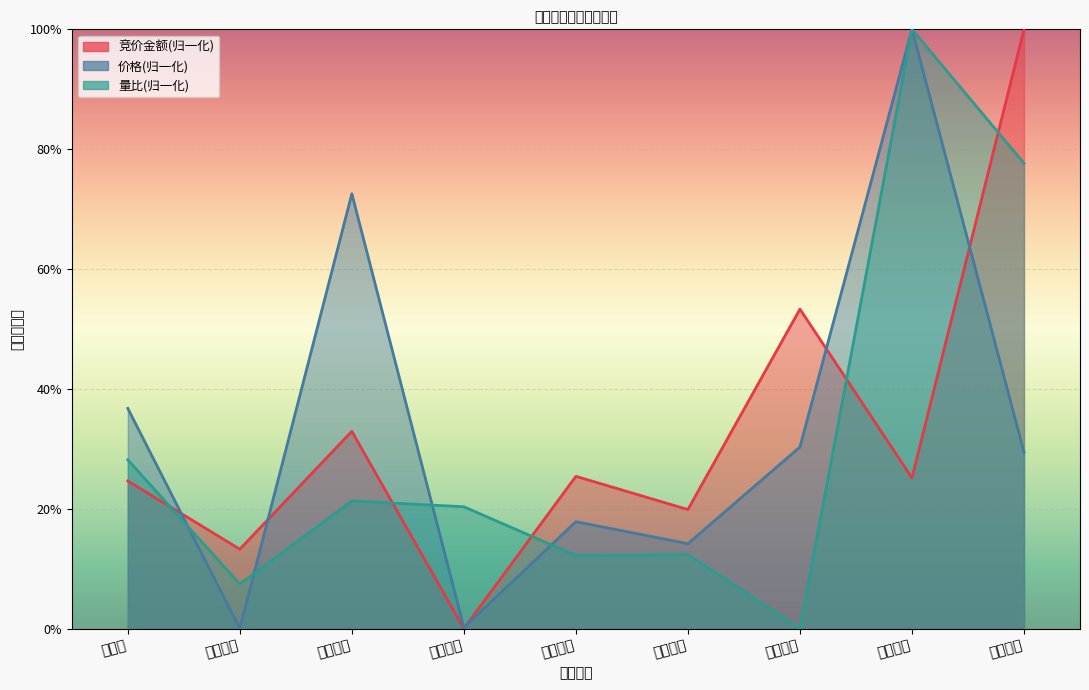

What is the label of the 1st point from the right?

日出东方